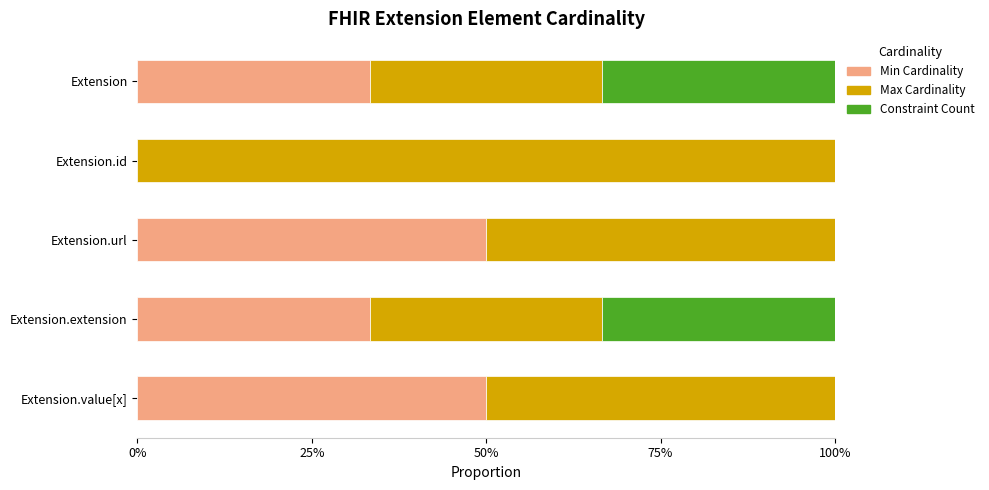

What are all the series names shown in the legend?

Min Cardinality, Max Cardinality, Constraint Count